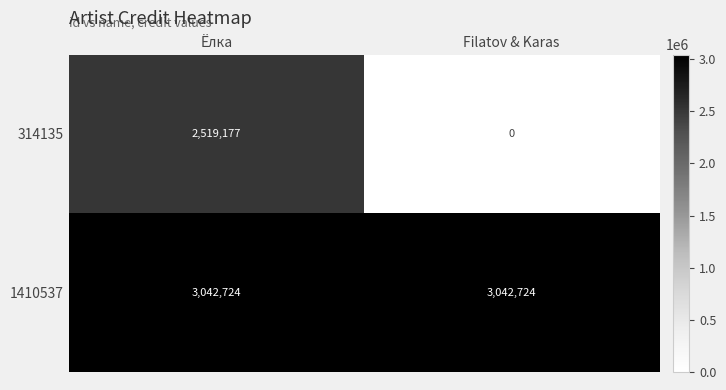

Which label corresponds to the smallest value in the chart?

Filatov & Karas